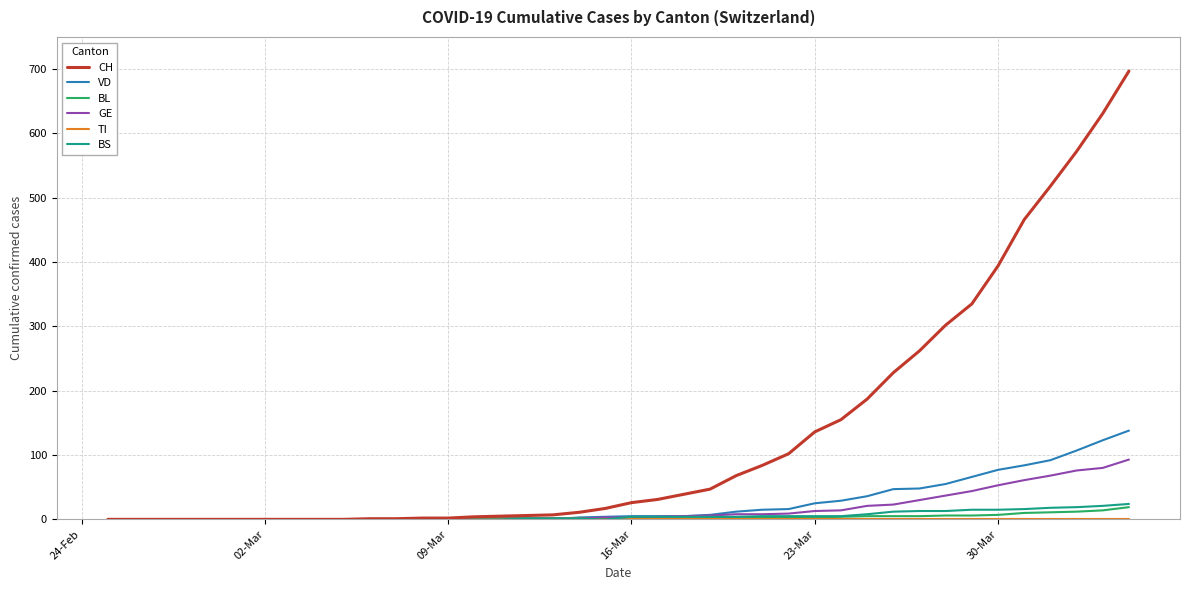

Which series has the largest total across all categories?

CH